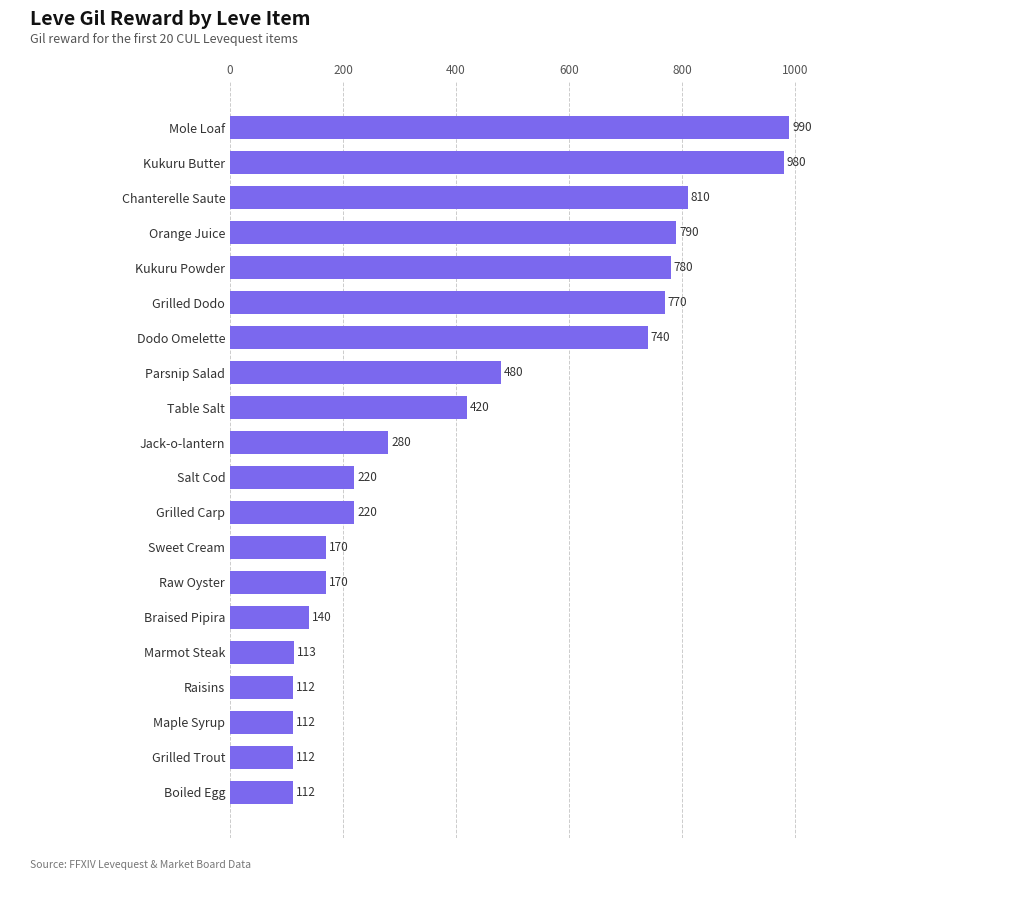

What is the value of the 16th bar from the top?

113